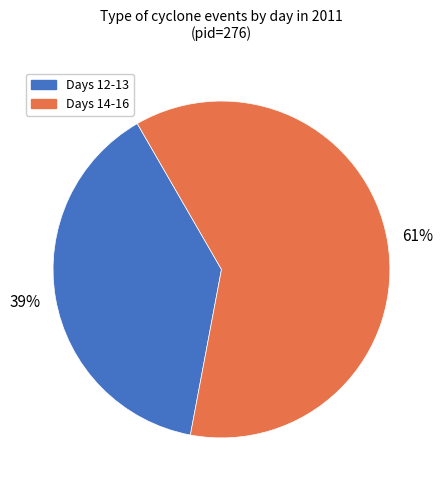

How many segments does this pie chart have?

2